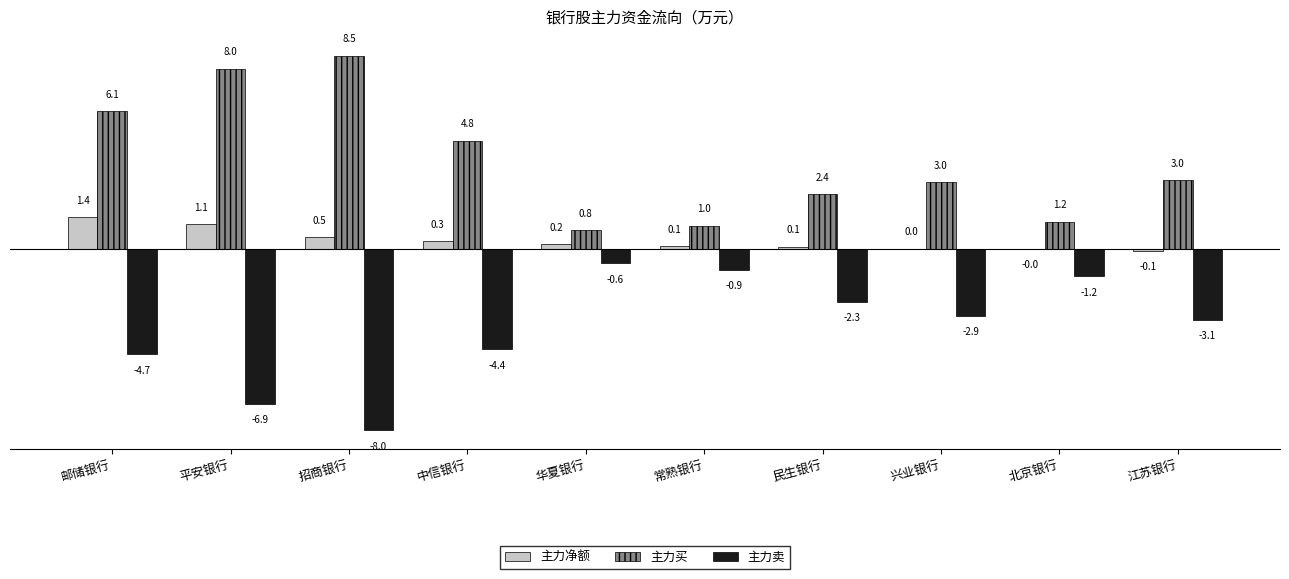

Between 平安银行 and 常熟银行, which series saw the biggest shift?

主力买